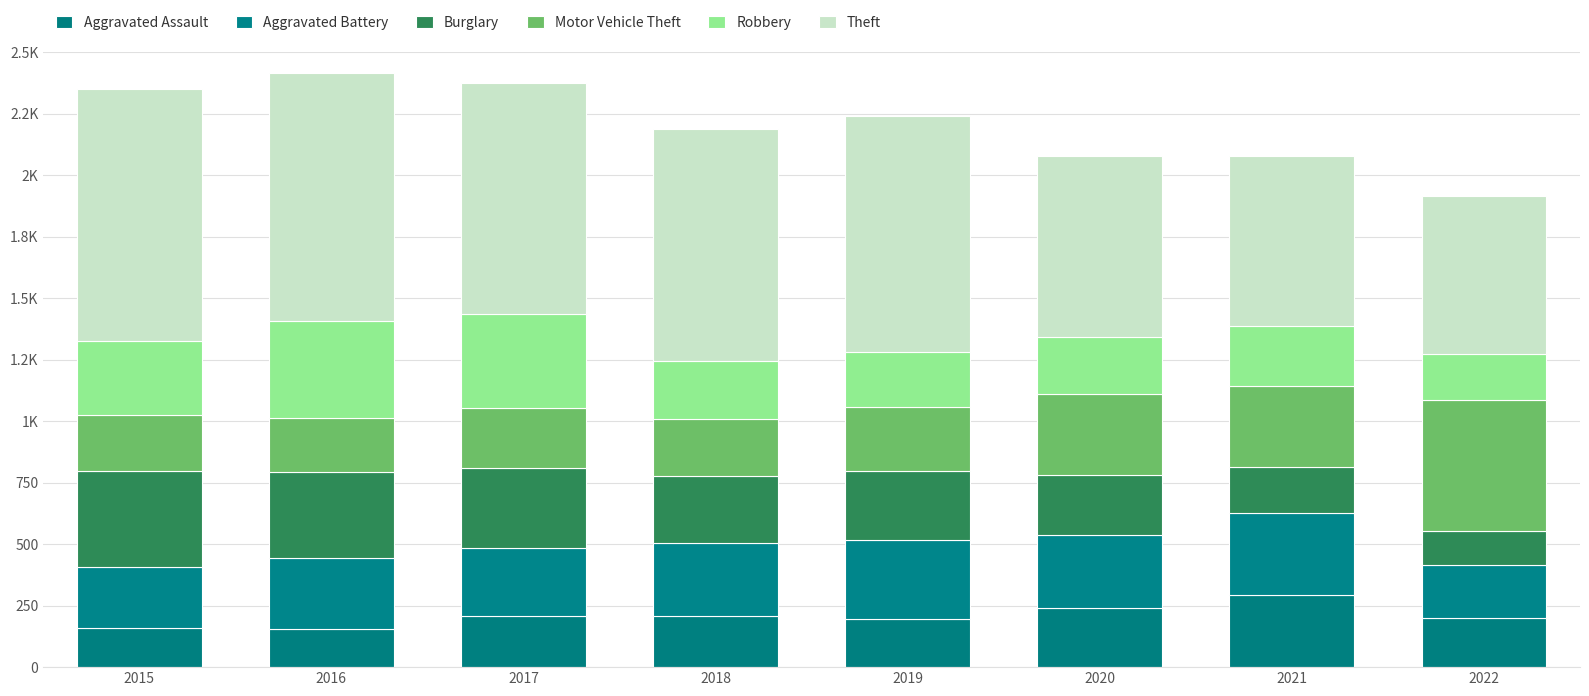

The Aggravated Assault series shows 155 at 2020. True or false?

False